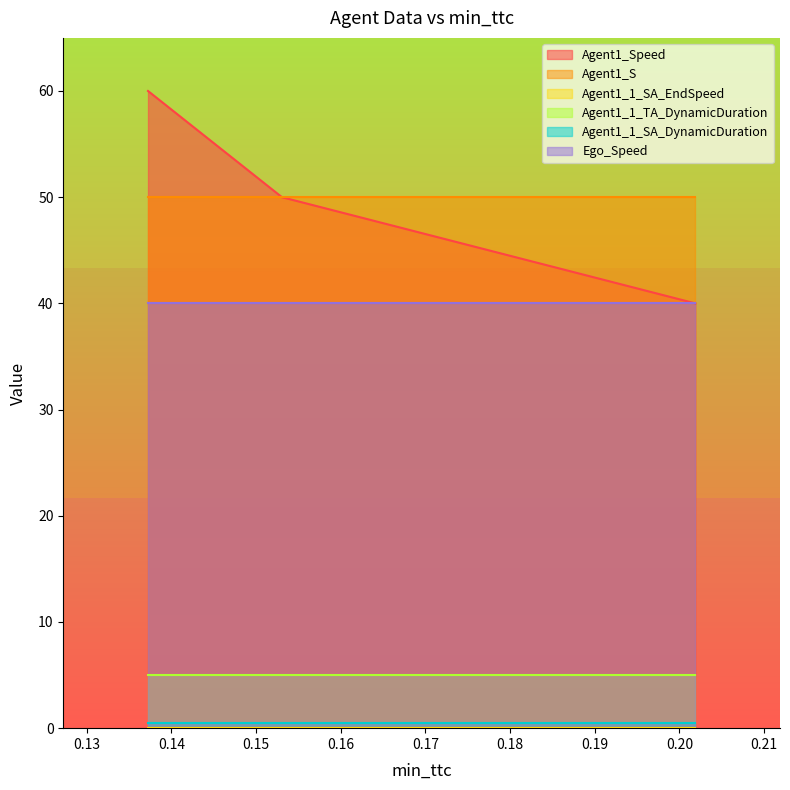

Which series has the largest range (max minus min)?

Agent1_Speed